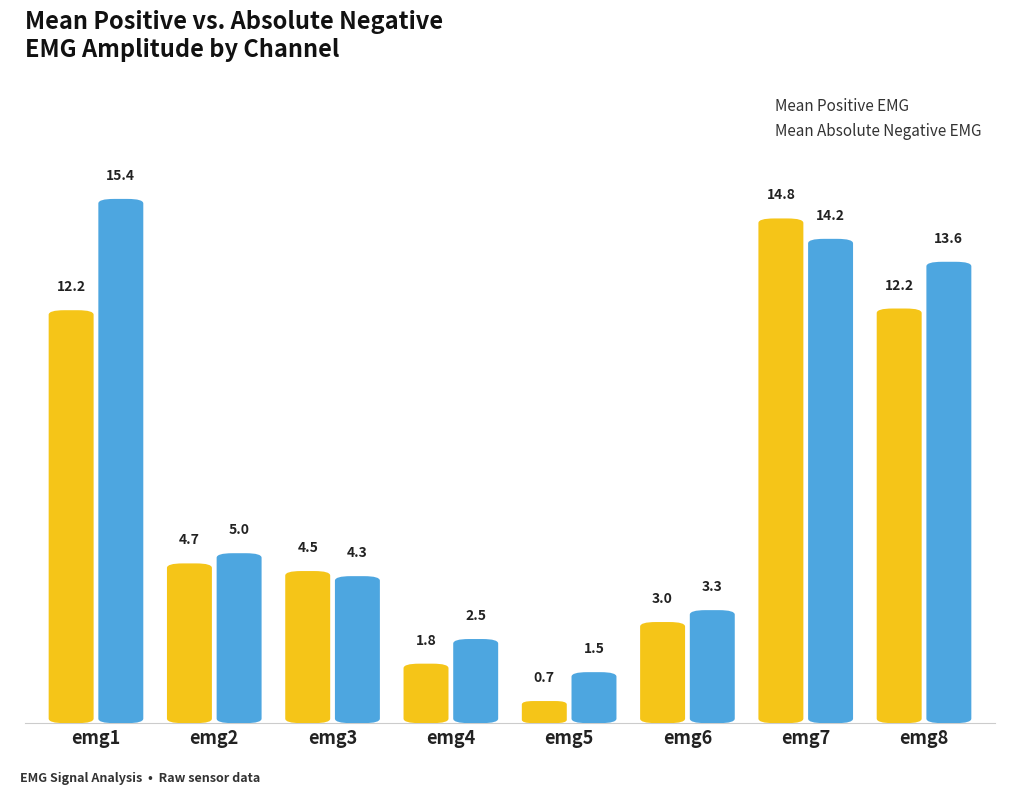

Reading left to right, transcribe all the data shown in this chart.

Mean Positive EMG: emg1=12.2	emg2=4.7	emg3=4.5	emg4=1.8	emg5=0.7	emg6=3.0	emg7=14.8	emg8=12.2
Mean Absolute Negative EMG: emg1=15.4	emg2=5.0	emg3=4.3	emg4=2.5	emg5=1.5	emg6=3.3	emg7=14.2	emg8=13.6